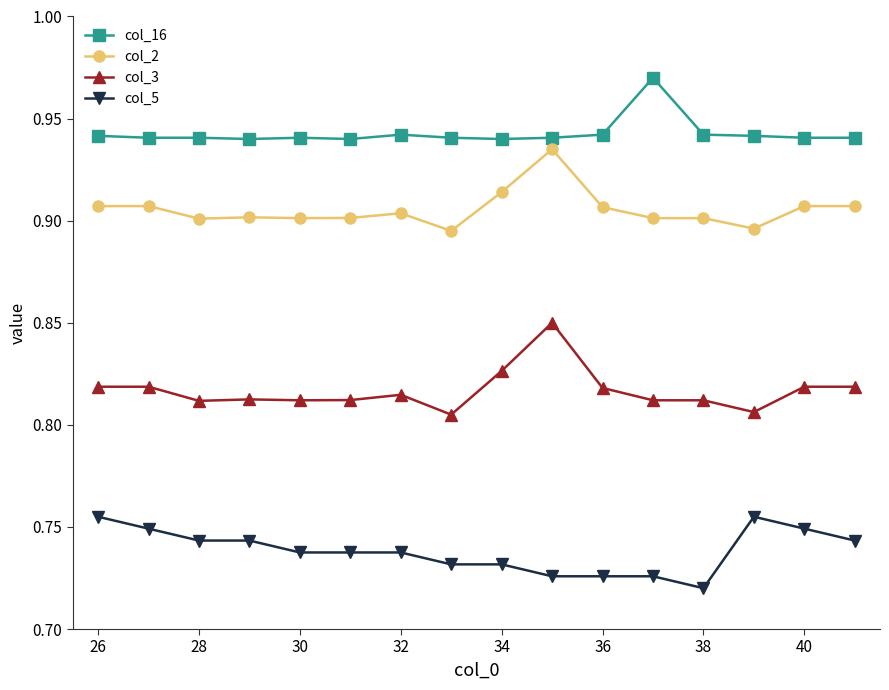

Rank the series by their maximum value, from lowest to highest.

col_5, col_3, col_2, col_16